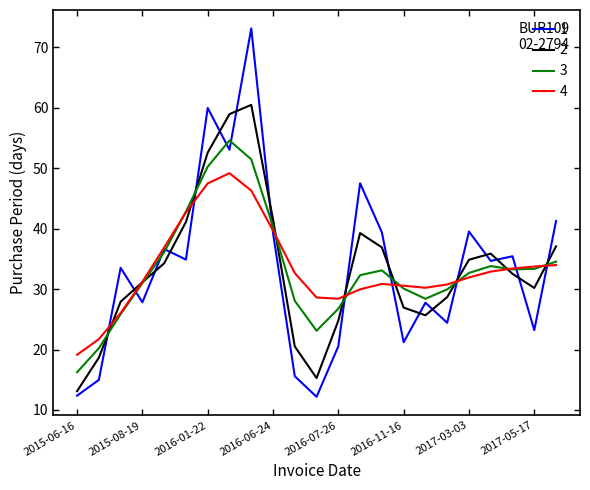

After their last crossing, which series has the higher values: 2 or 1?

1